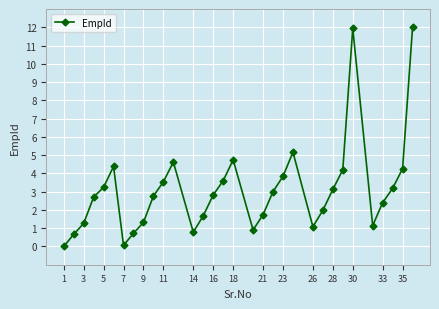

What is the value of the 17th point from the left?

4.7